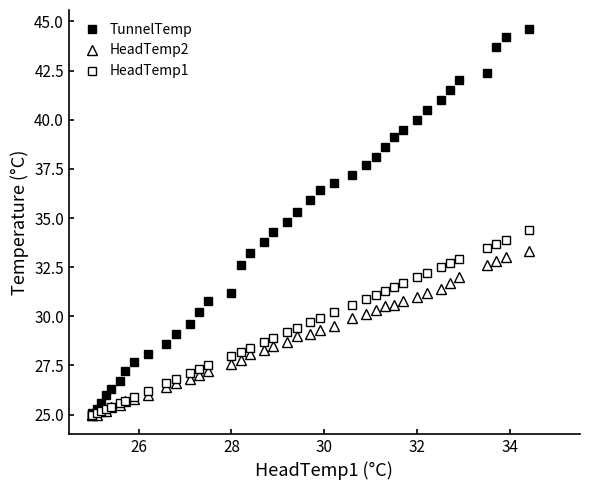

Which series has the largest total across all categories?

TunnelTemp